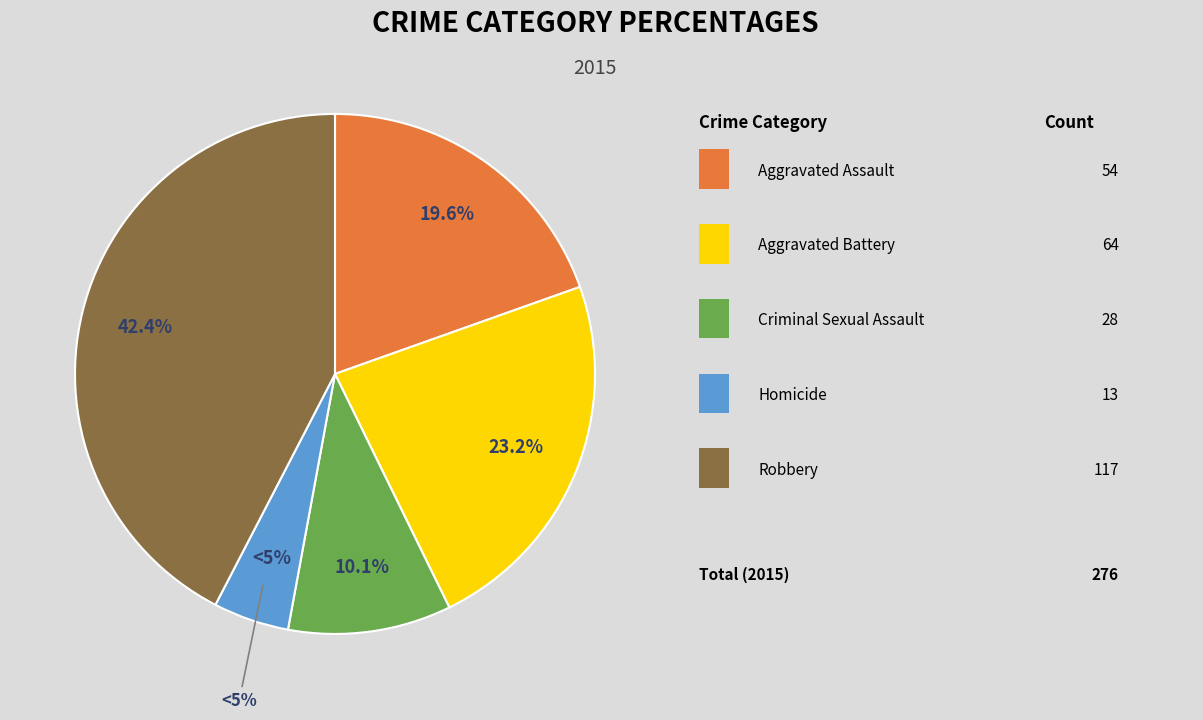

To the nearest percent, what is the average slice percentage?

20%